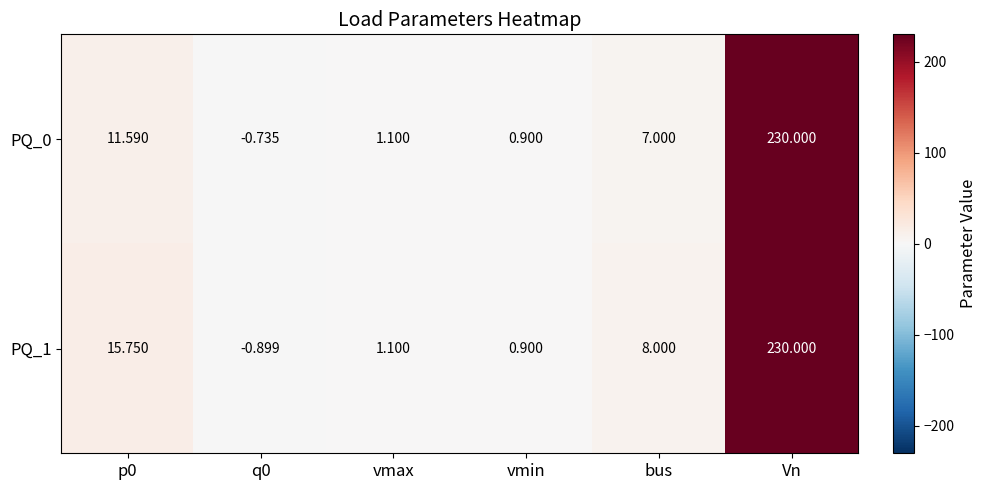

Which label corresponds to the largest value in the chart?

Vn